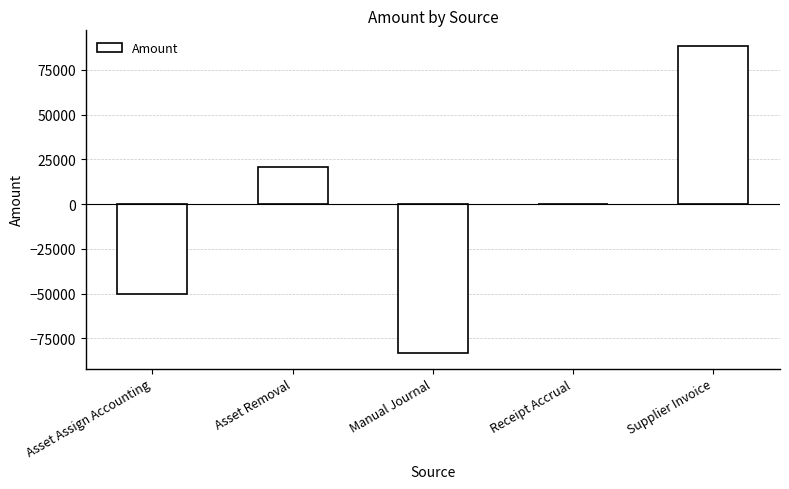

What is the maximum value shown in the chart?

88514.6